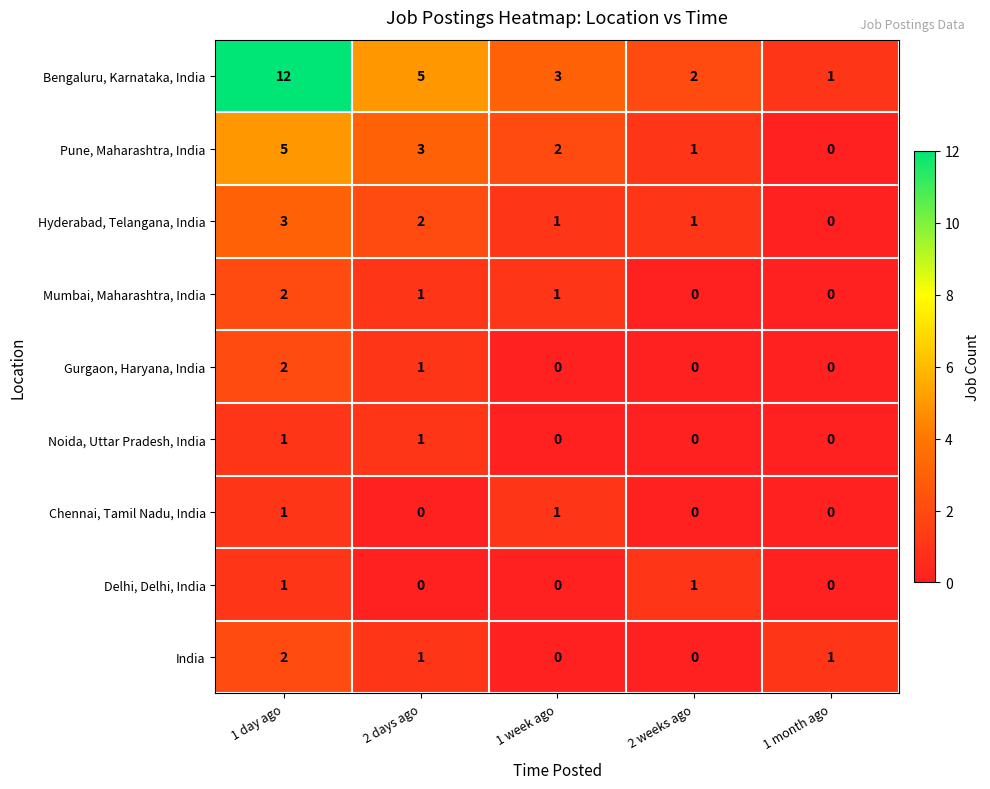

Count the Hyderabad, Telangana, India values in the range 1 to 2.

3